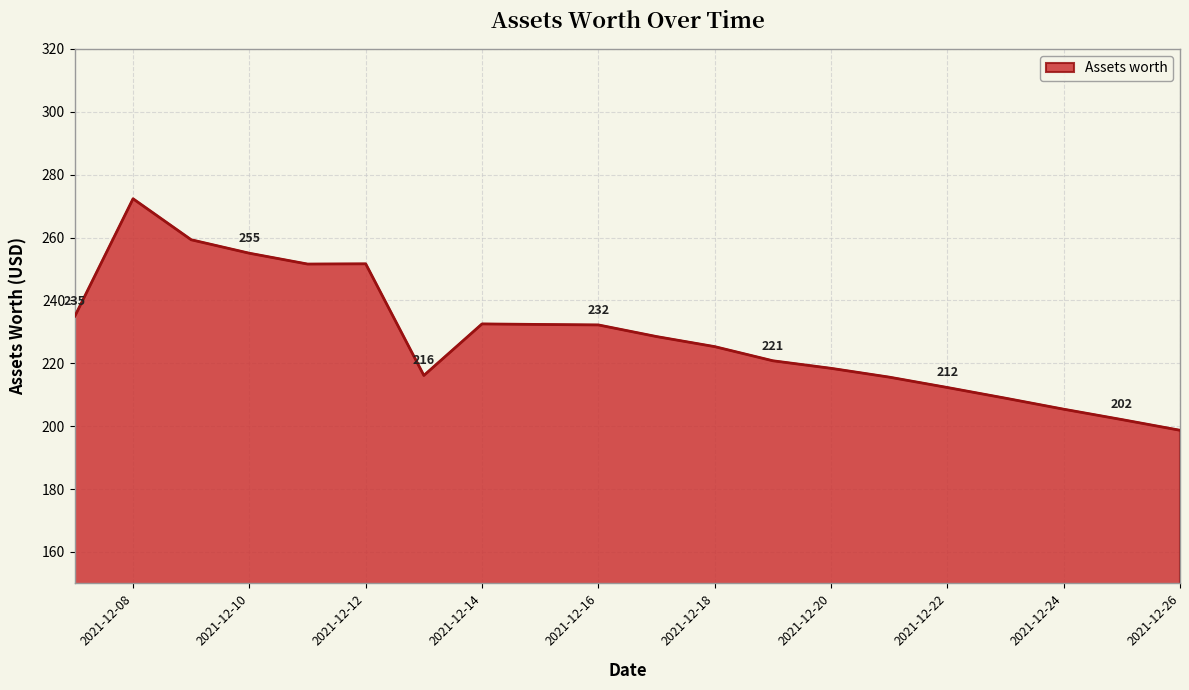

What is the greatest value displayed?

272.3